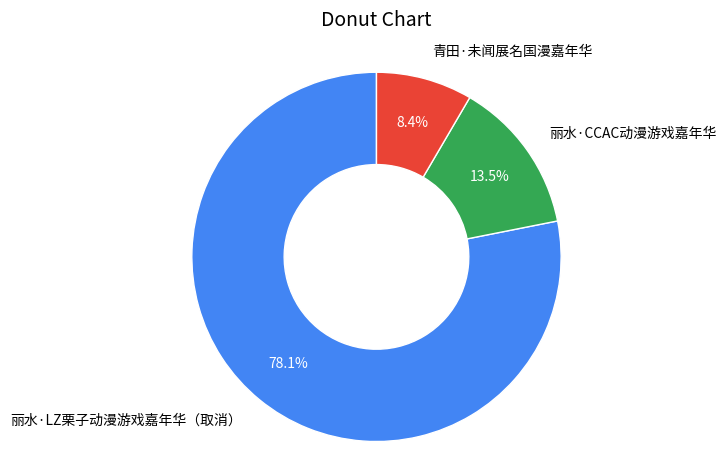

To the nearest percent, what is the average slice percentage?

33%